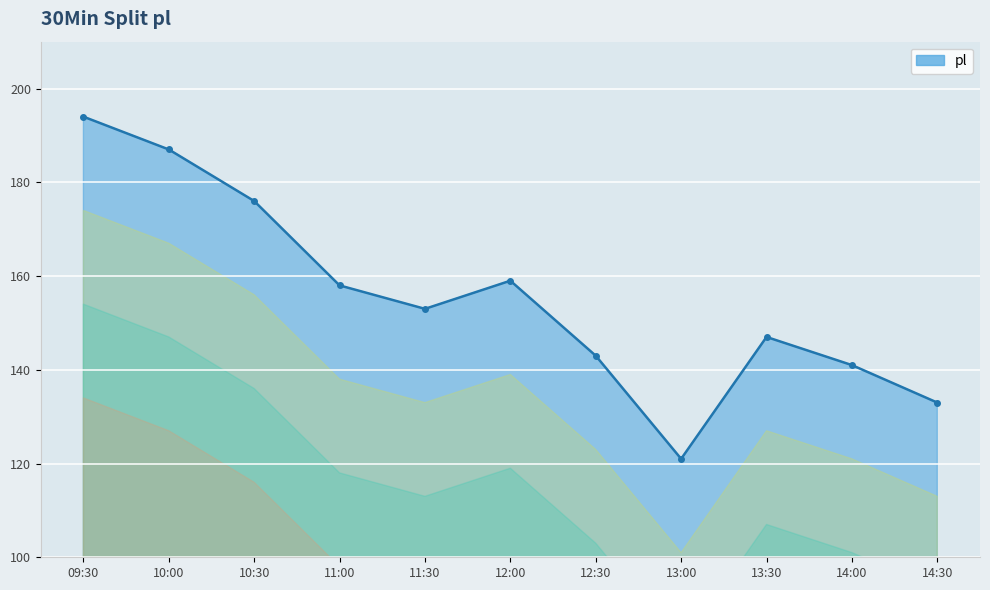

Between 09:30 and 12:30, which is larger?

09:30